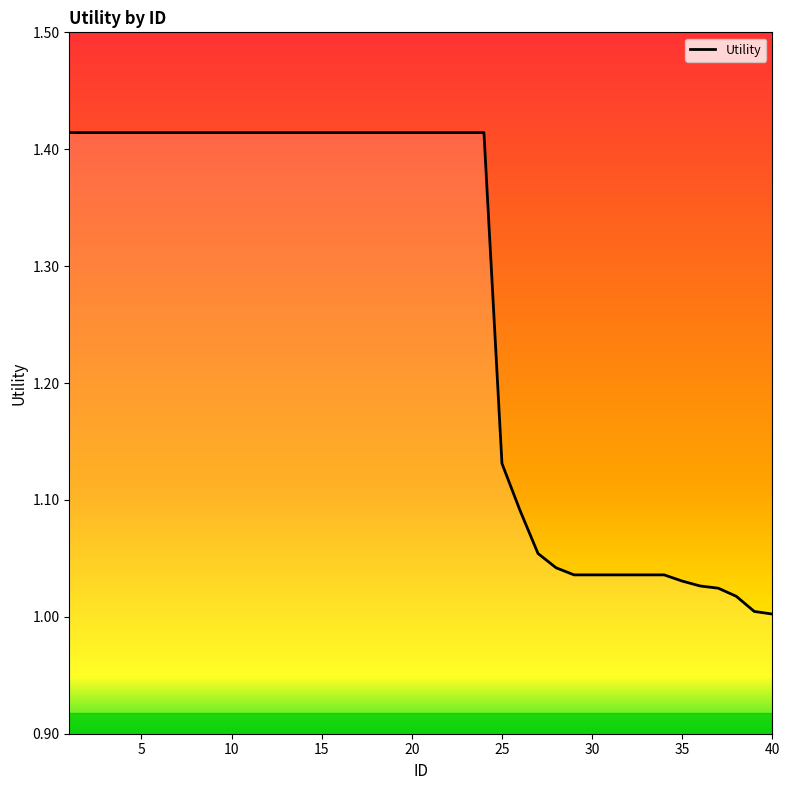

What is the difference between the maximum and minimum values?

0.4